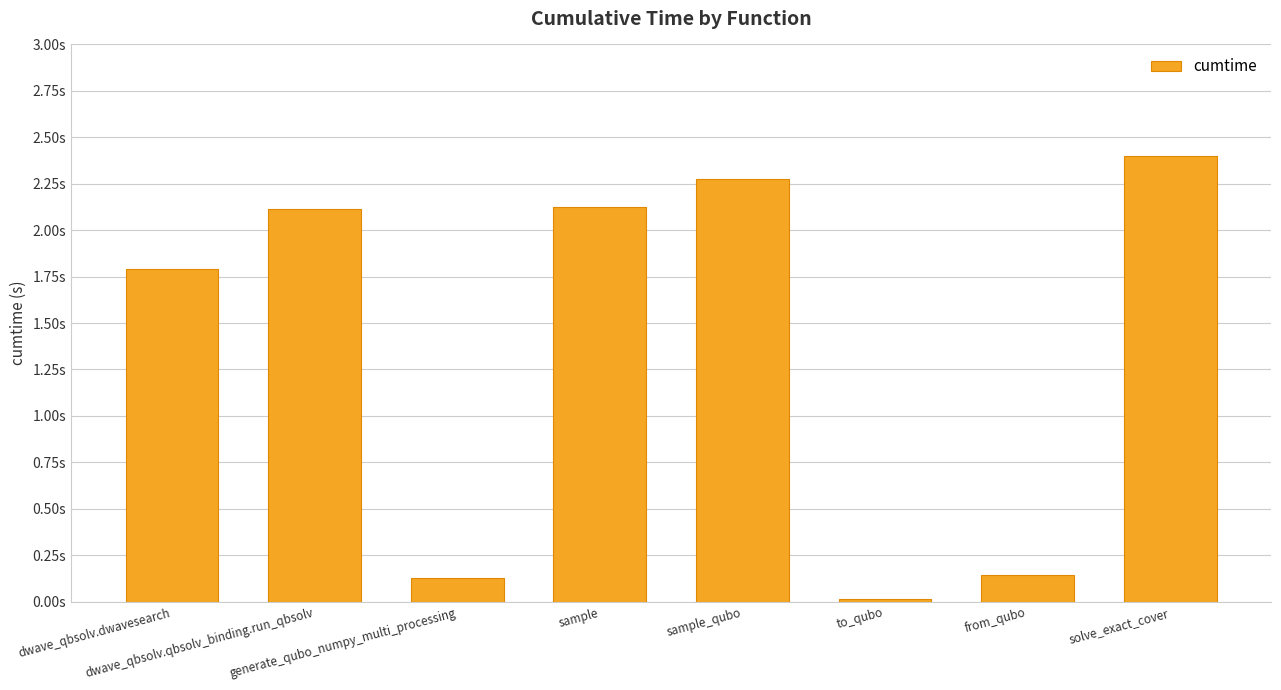

List the labels in order of value, largest first.

solve_exact_cover, sample_qubo, sample, dwave_qbsolv.qbsolv_binding.run_qbsolv, dwave_qbsolv.dwavesearch, from_qubo, generate_qubo_numpy_multi_processing, to_qubo